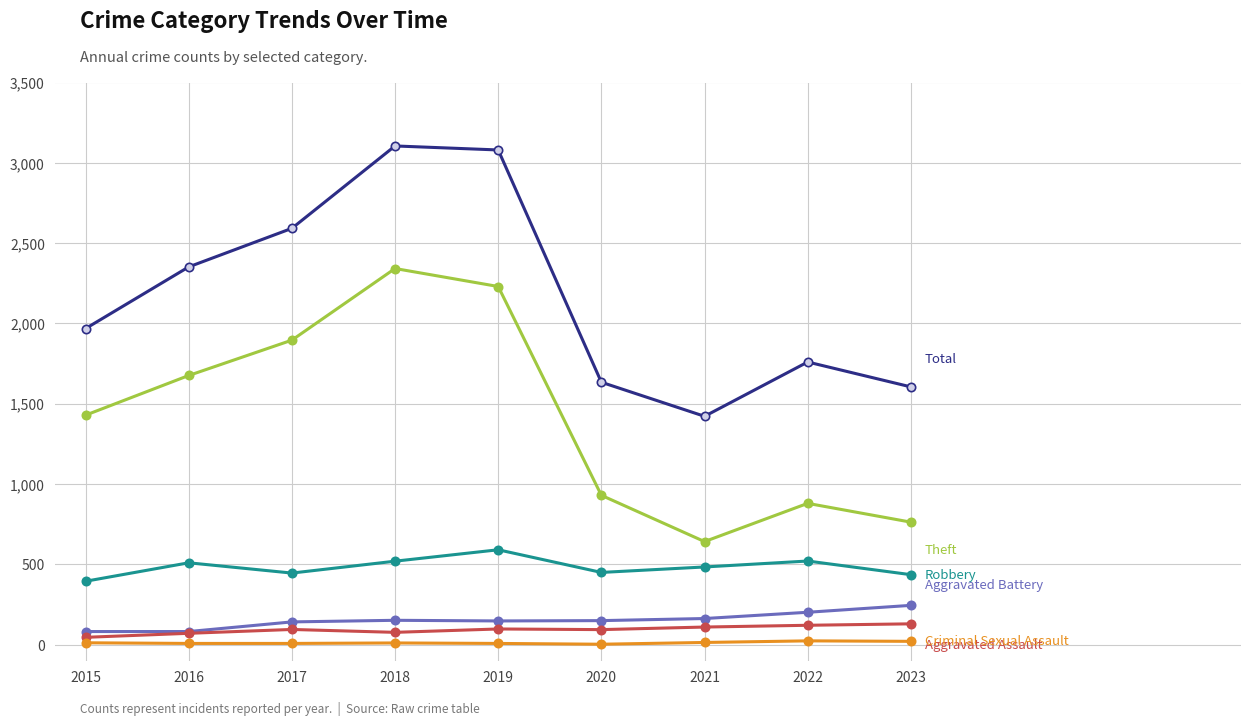

What is the greatest value displayed?

3105